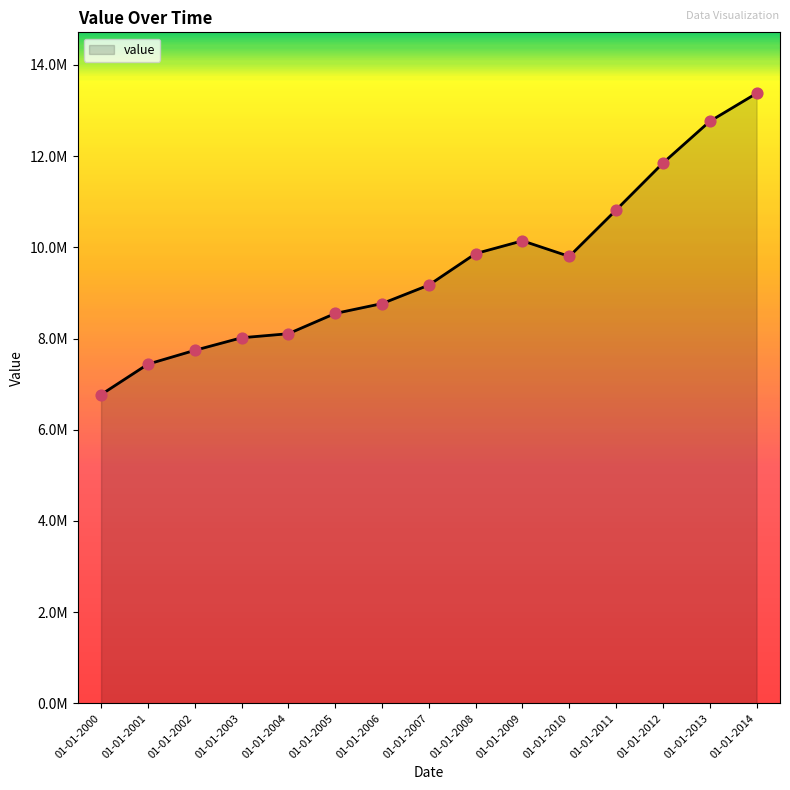

What is the ratio of the value at 01-01-2002 to the value at 01-01-2012?

0.7